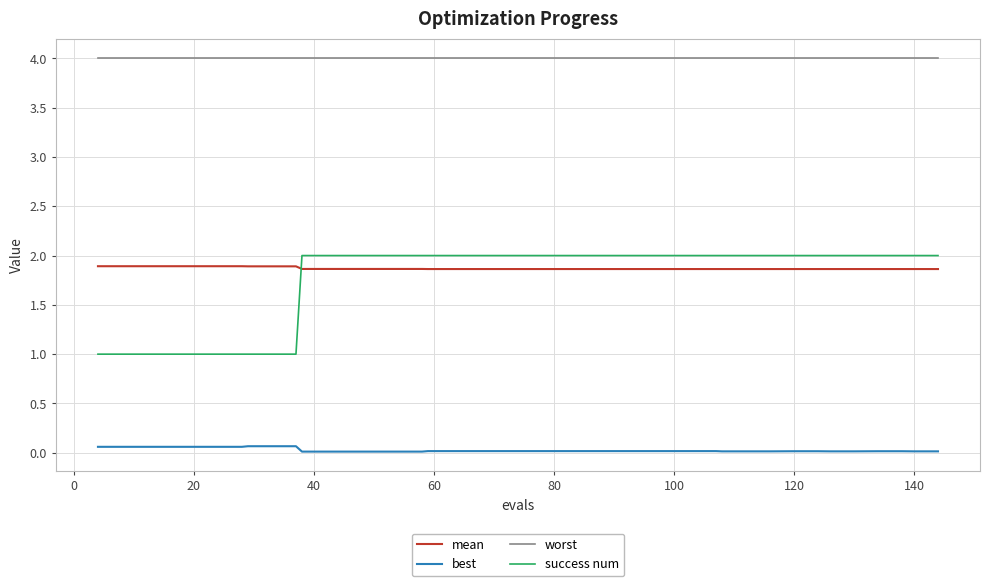

True or false: success num and best intersect in this chart.

False